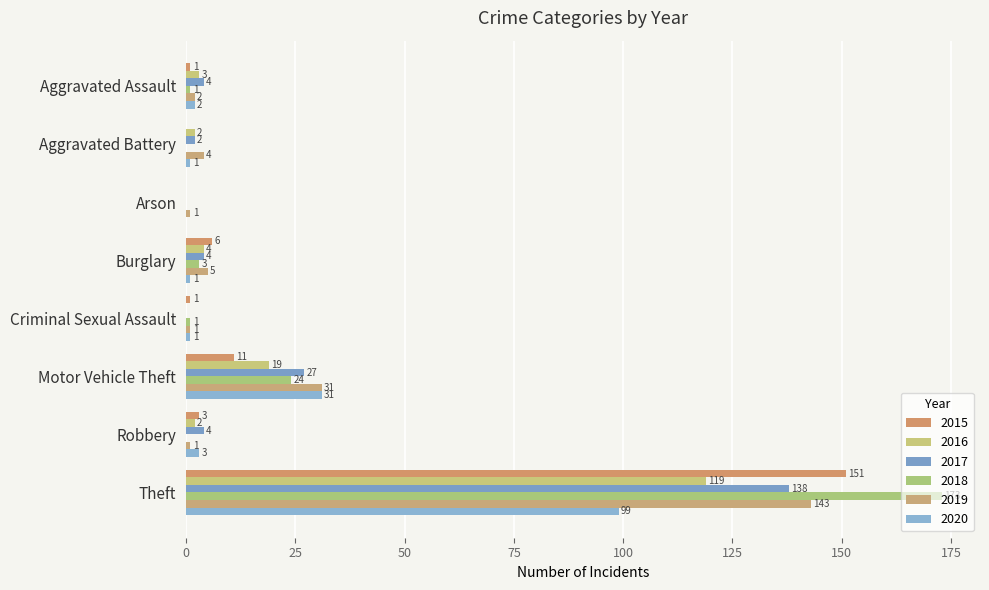

Which series changed the most between Aggravated Assault and Criminal Sexual Assault?

2017